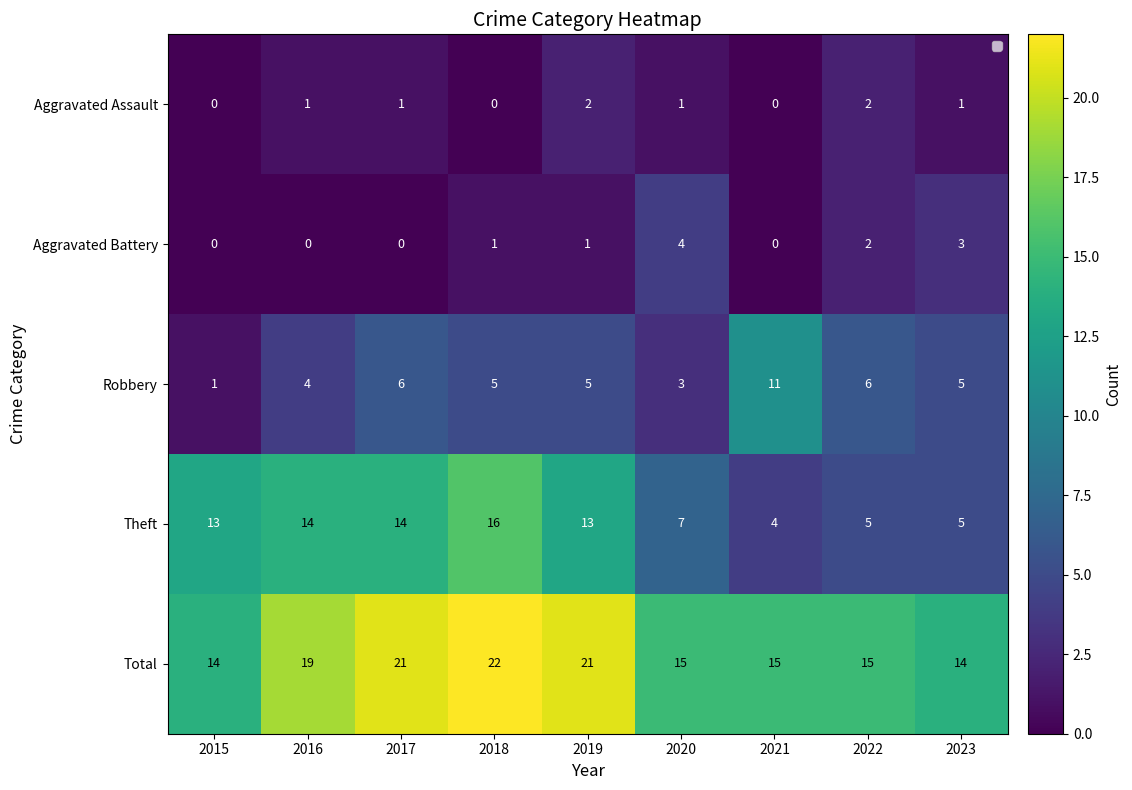

What is the difference between the second highest and second lowest values in the Total series?

7